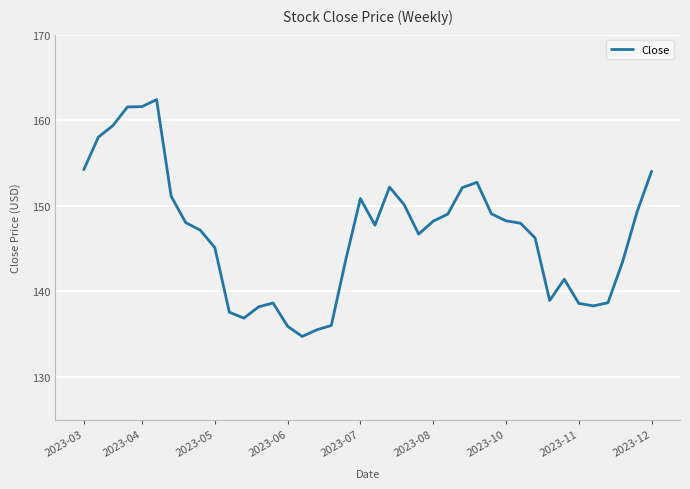

What is the maximum value shown in the chart?

162.4